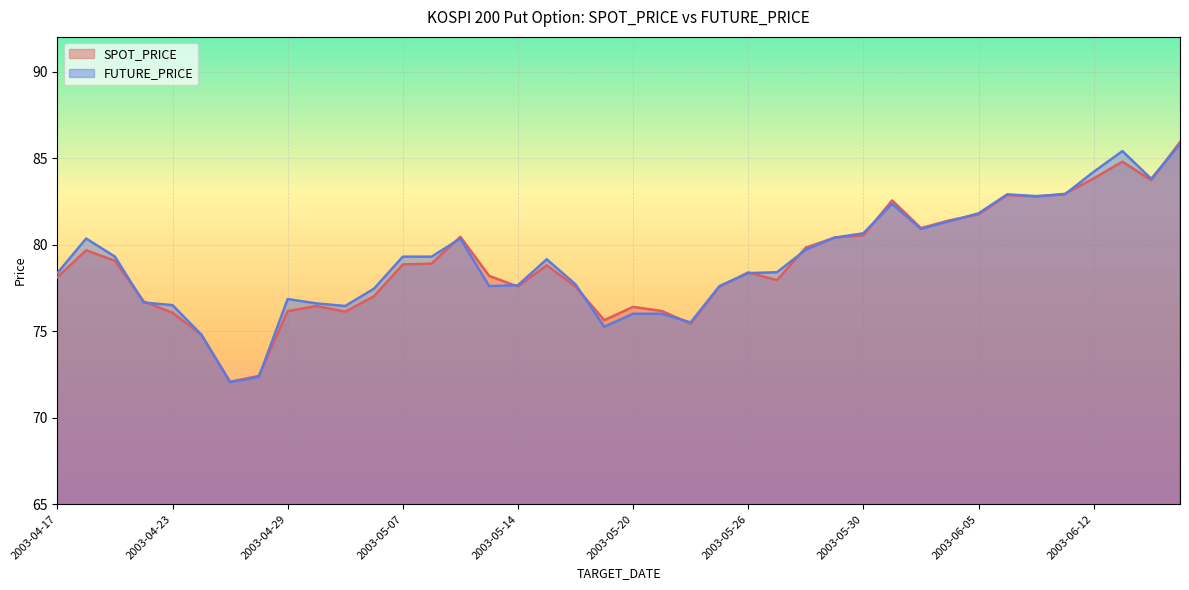

What is the maximum value shown in the chart?

85.9